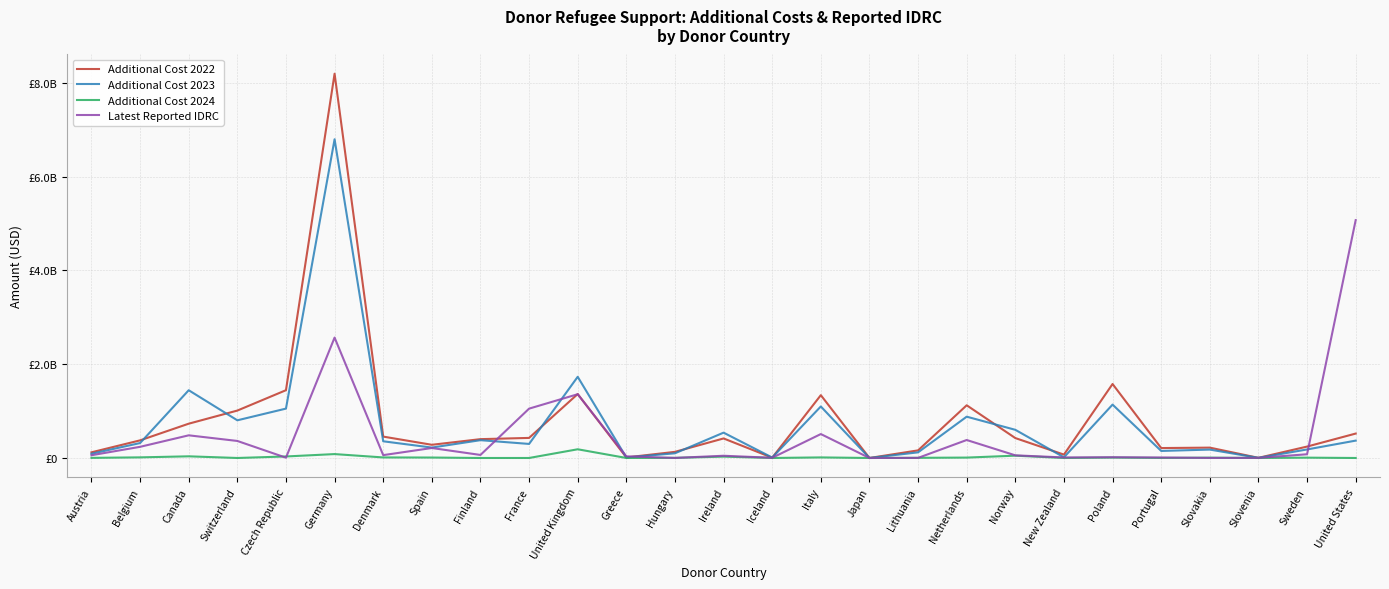

The value of Additional Cost 2022 at Switzerland is 1771710974.2. True or false?

False